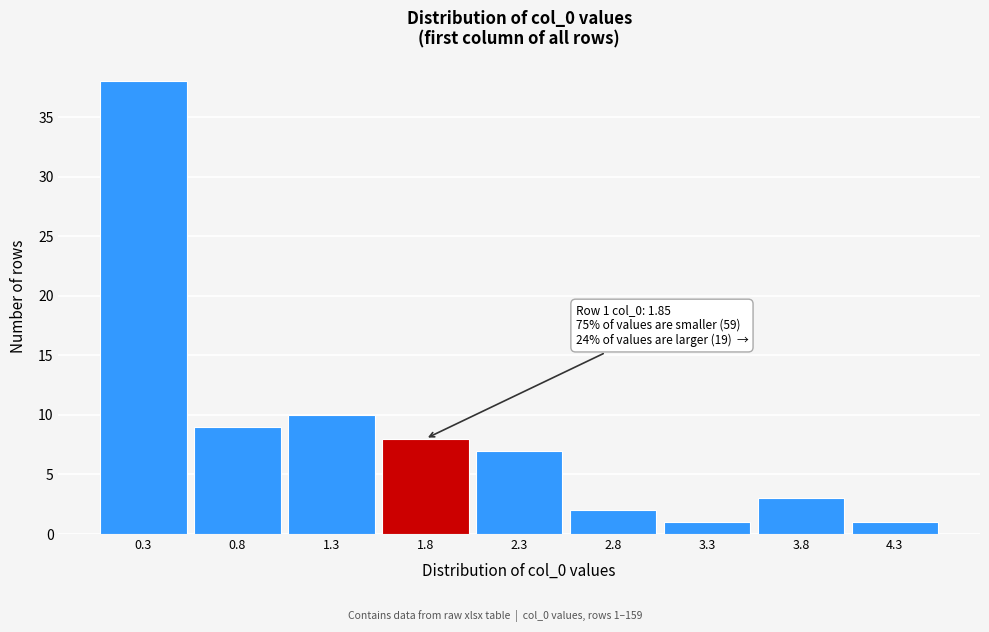

Reading right to left, list all the values displayed in this chart.

4.3=1	3.8=3	3.3=1	2.8=2	2.3=7	1.8=8	1.3=10	0.8=9	0.3=38